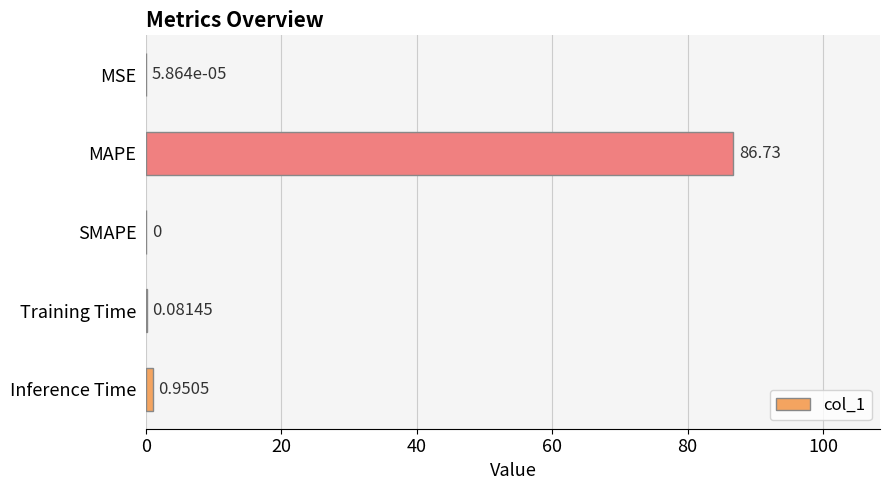

How many positive values are there?

4